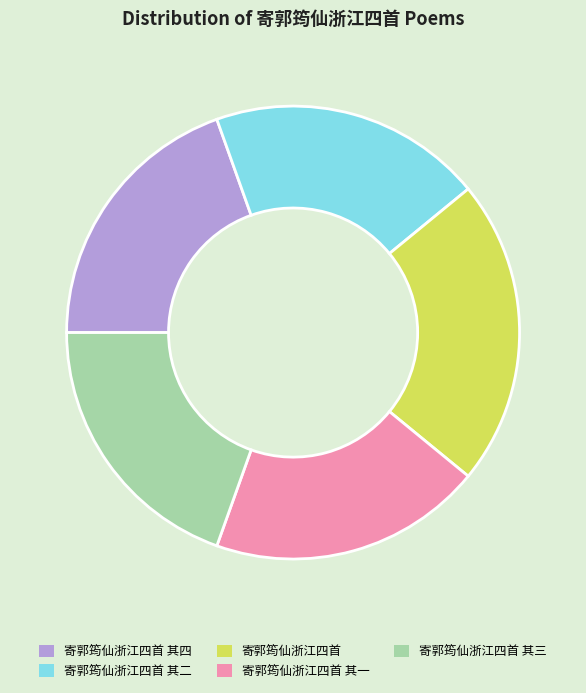

Is there a majority slice in this chart?

No